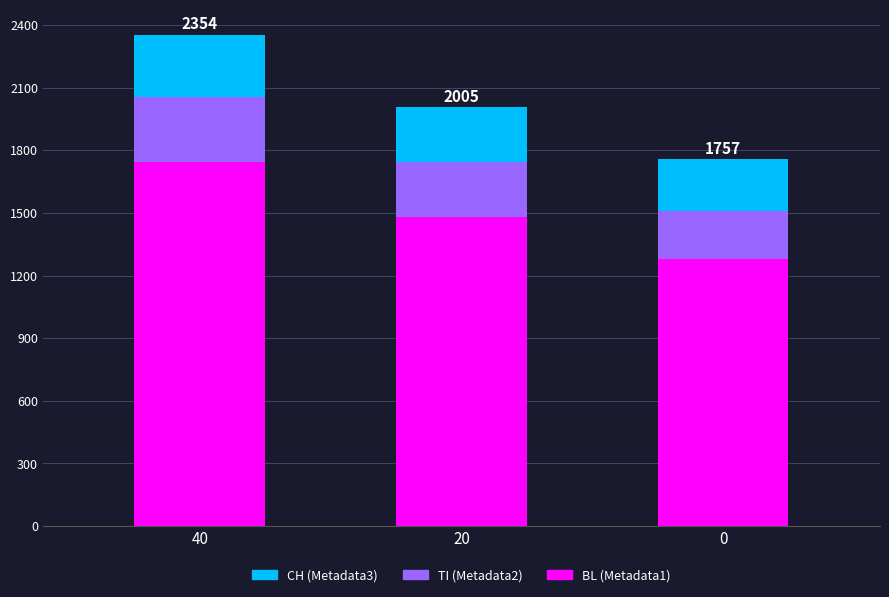

What is the total value across all series at 20?

2005